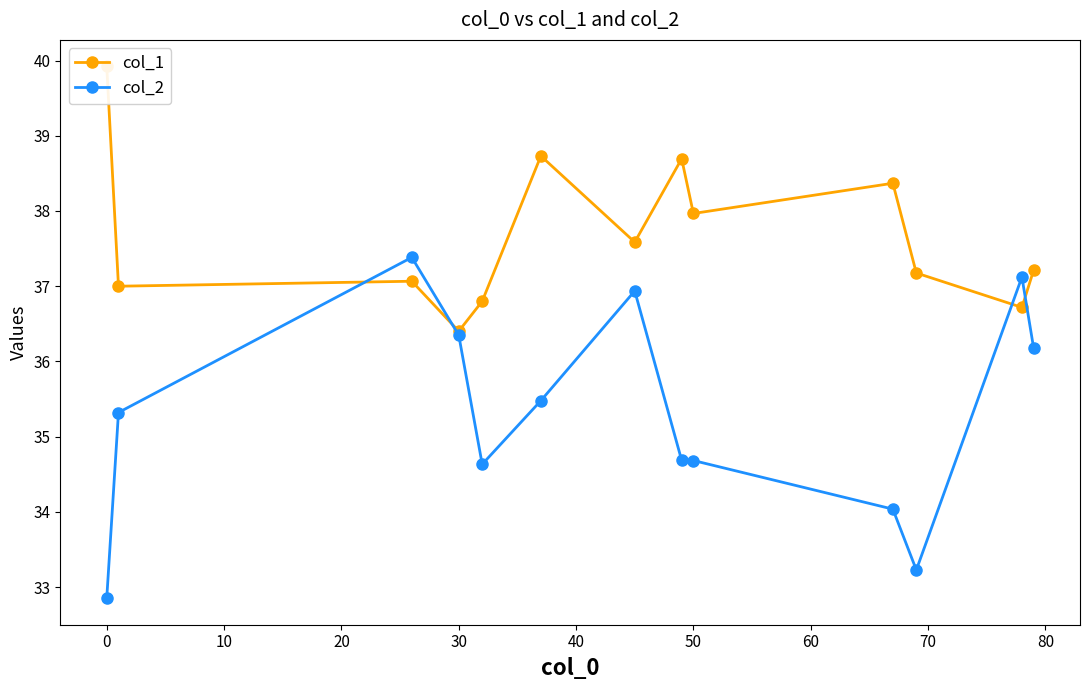

How many lines are shown in the chart?

2